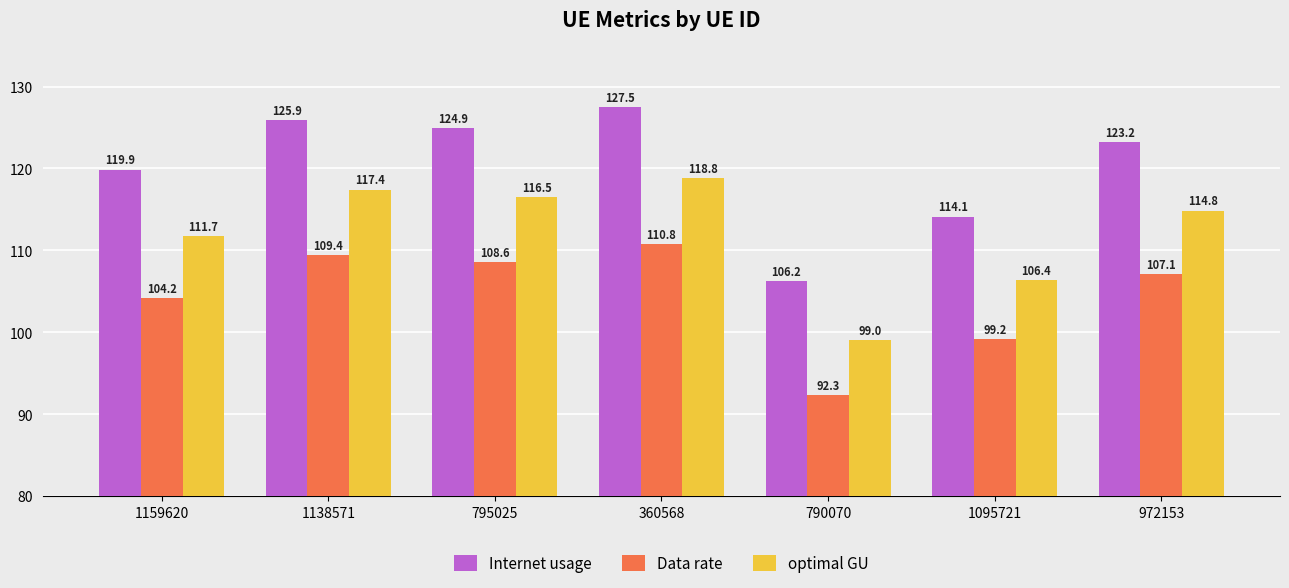

What position from the right is 1159620?

7